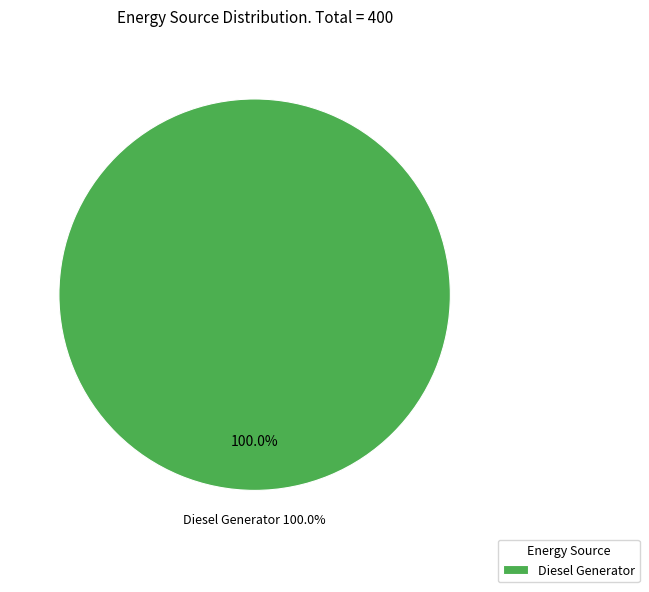

How much of the chart is everything except Owned PV?

100.0%